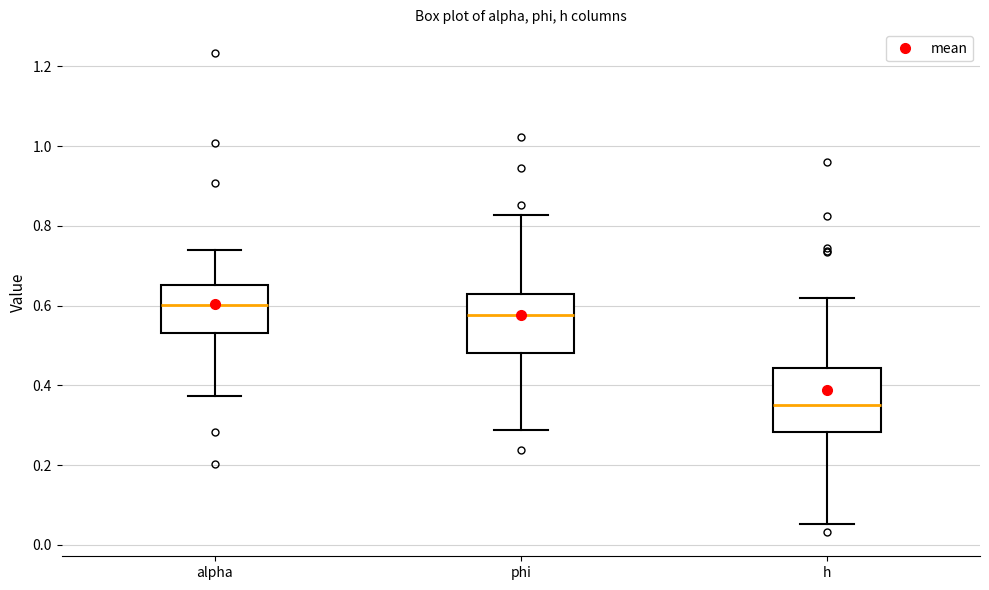

Which box has the lowest median line?

h